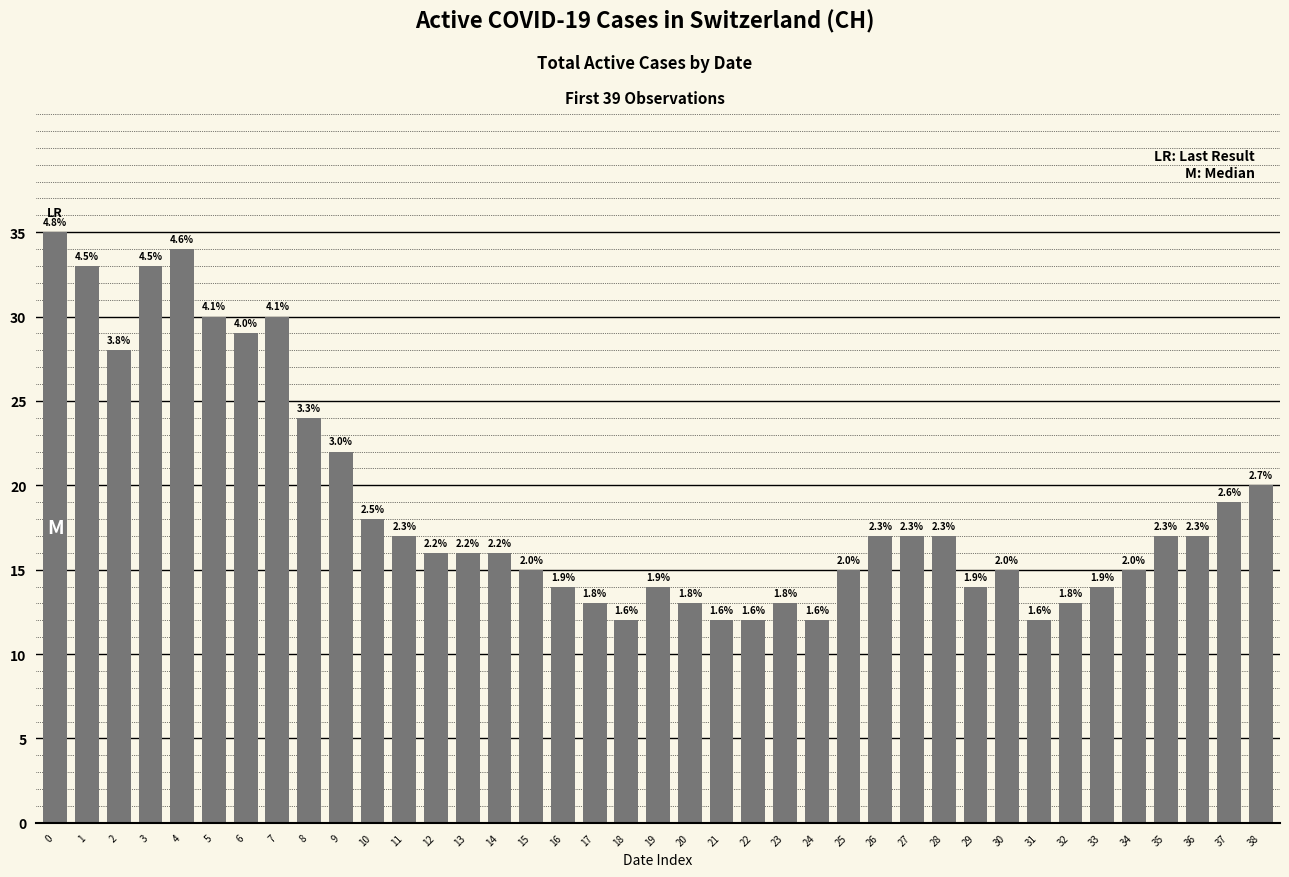

Does the chart contain any negative values?

No